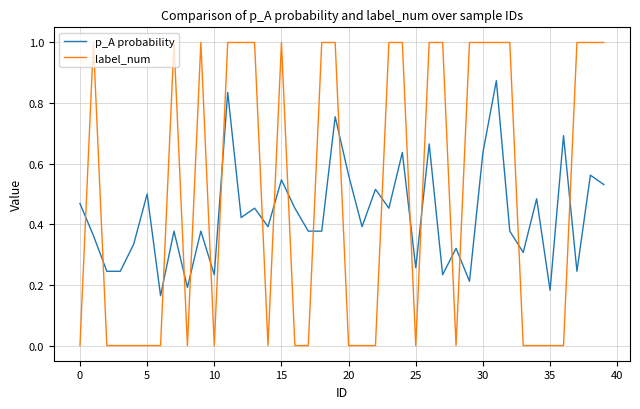

Which series has the largest range (max minus min)?

label_num